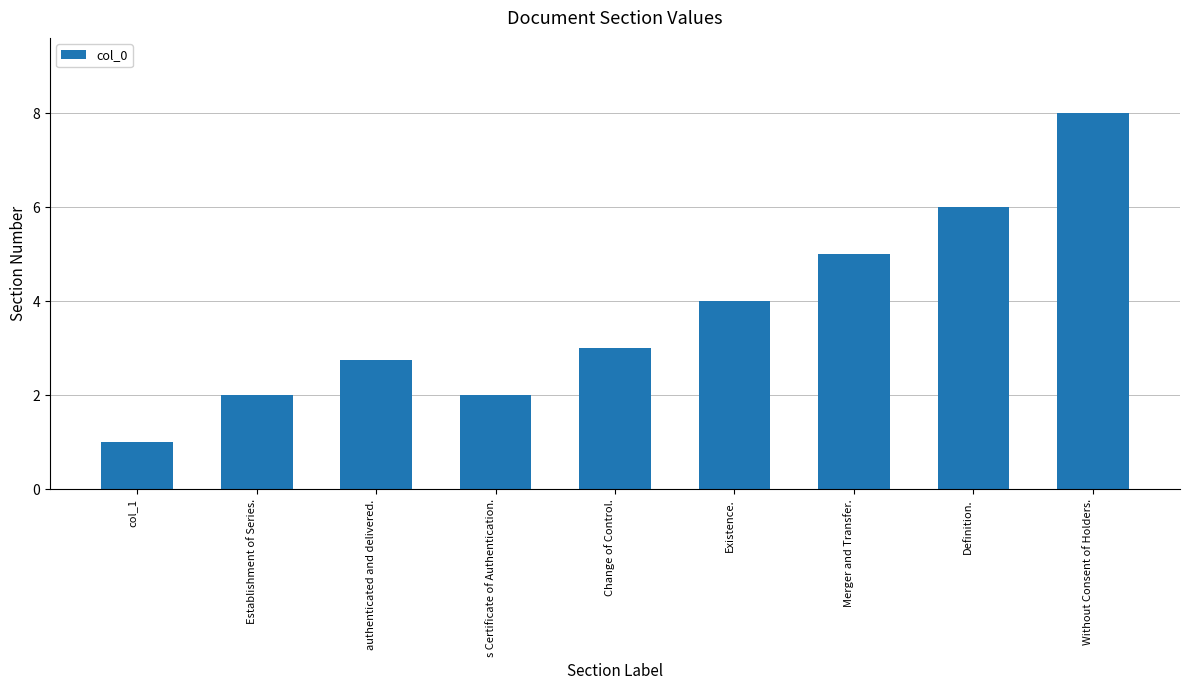

What position from the left is authenticated and delivered.?

3